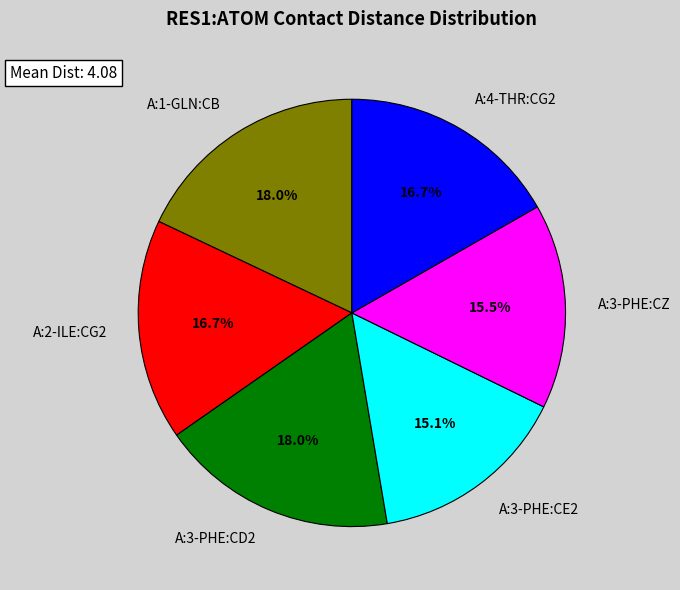

To the nearest percent, what is the combined percentage of A:2-ILE:CG2 and A:3-PHE:CE2?

32%